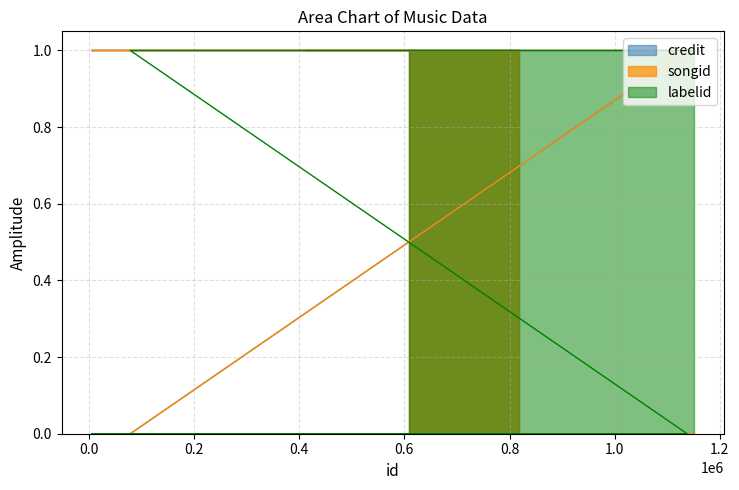

Which series has the widest spread of values?

credit